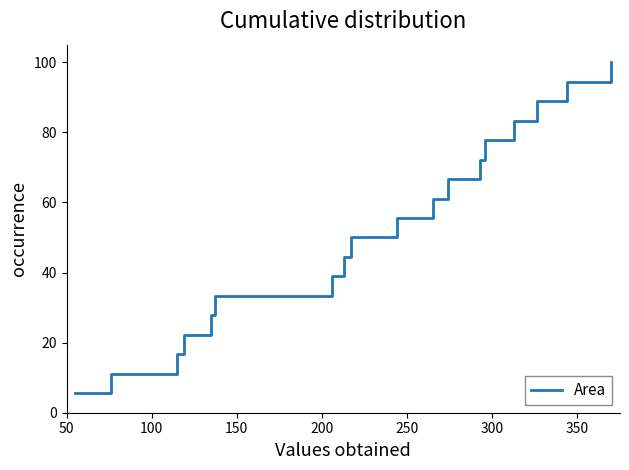

What is the maximum value shown in the chart?

100.0